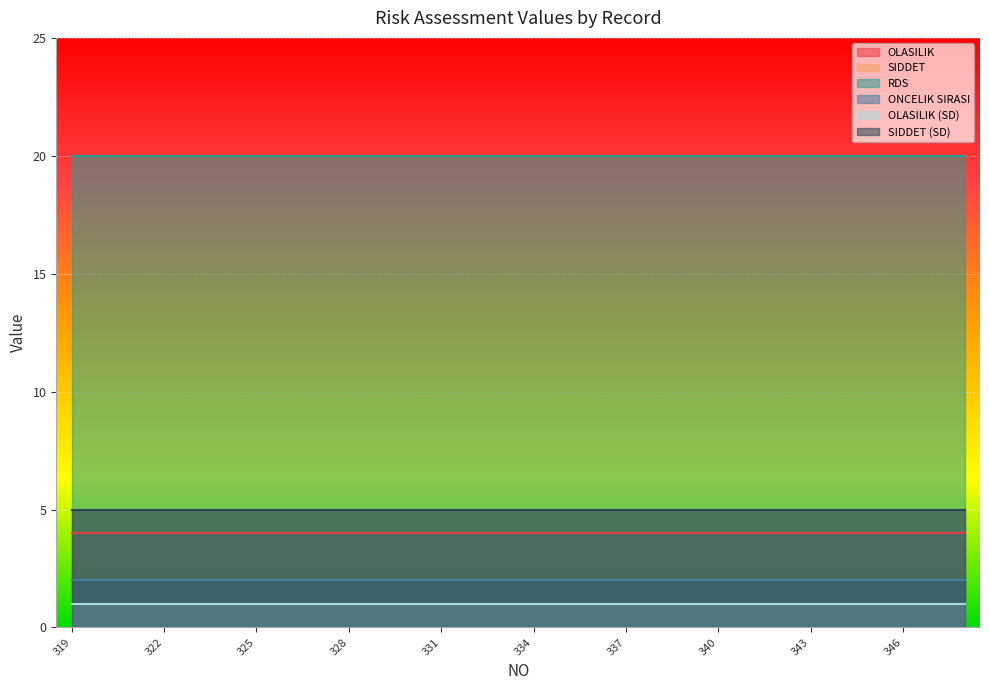

What is the average value of the OLASILIK series?

4